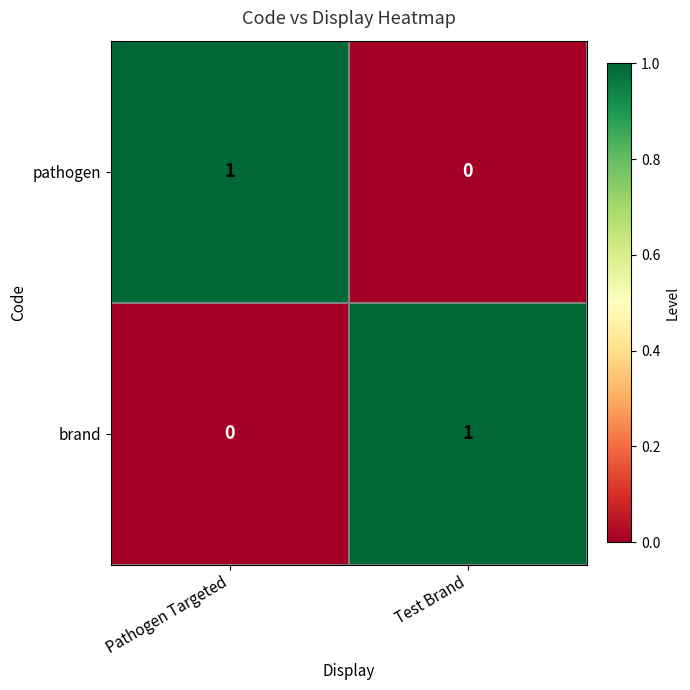

Reading right to left, what are all the values shown in this chart?

pathogen: Test Brand=0	Pathogen Targeted=1
brand: Test Brand=1	Pathogen Targeted=0